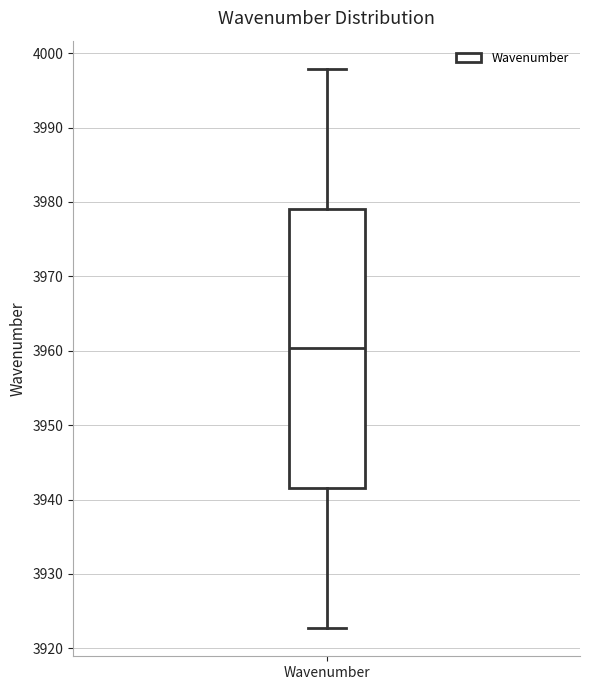

Where does the upper whisker of the box for Wavenumber end on the y-axis? The values are not printed on the chart, so give them approximately, as read against the axis.

3998